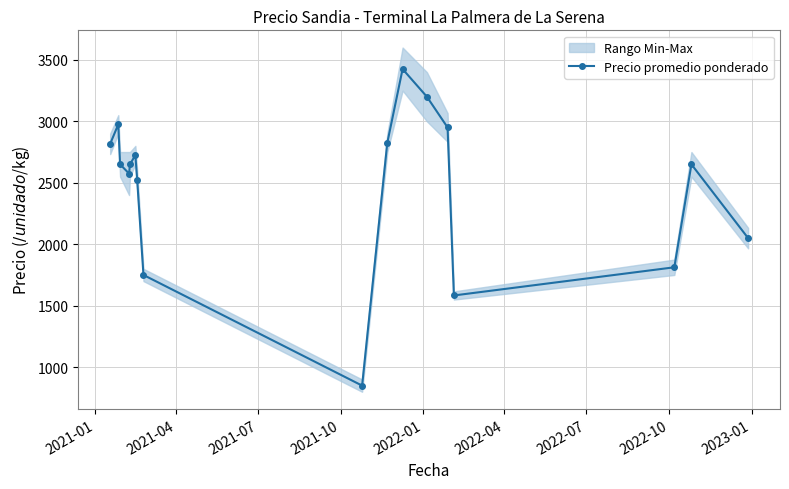

What is the value of the Precio promedio ponderado point at the 17th from the left?

2050.0